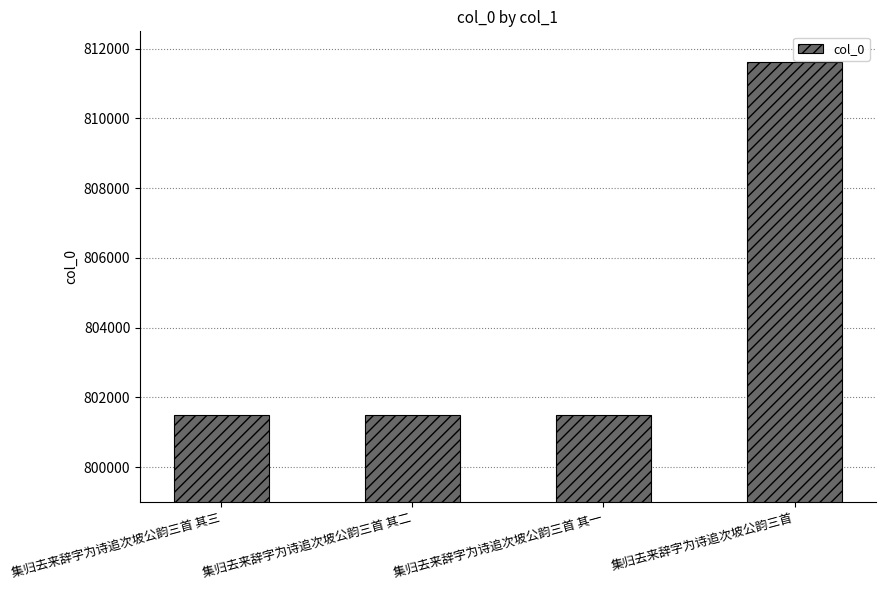

What is the value of the 4th bar from the left?

811625